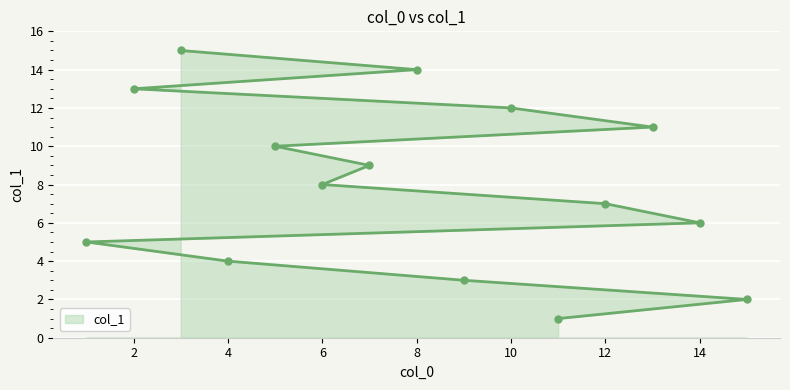

What is the smallest value displayed?

1